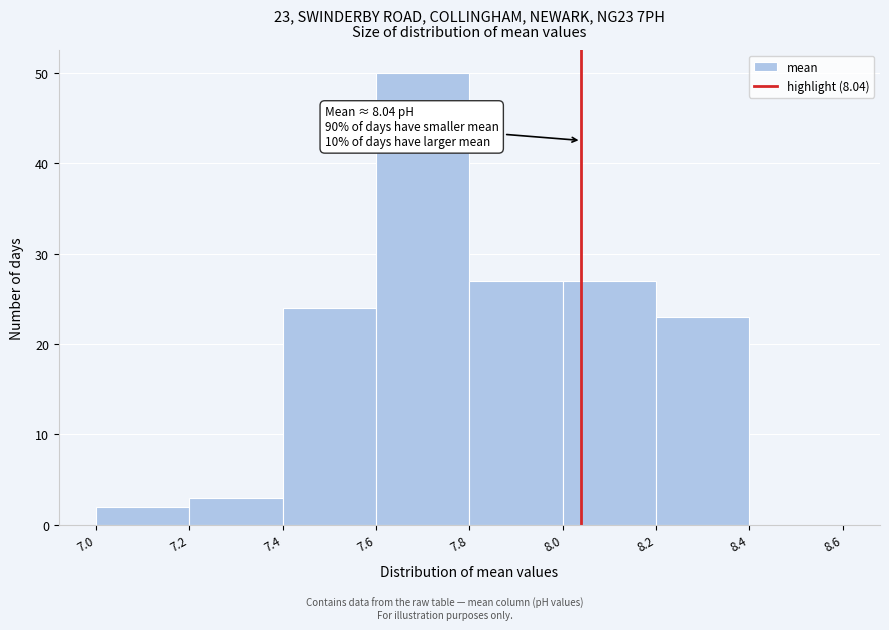

Over which range of the x-axis is the bar tallest?

7.6 to 7.8